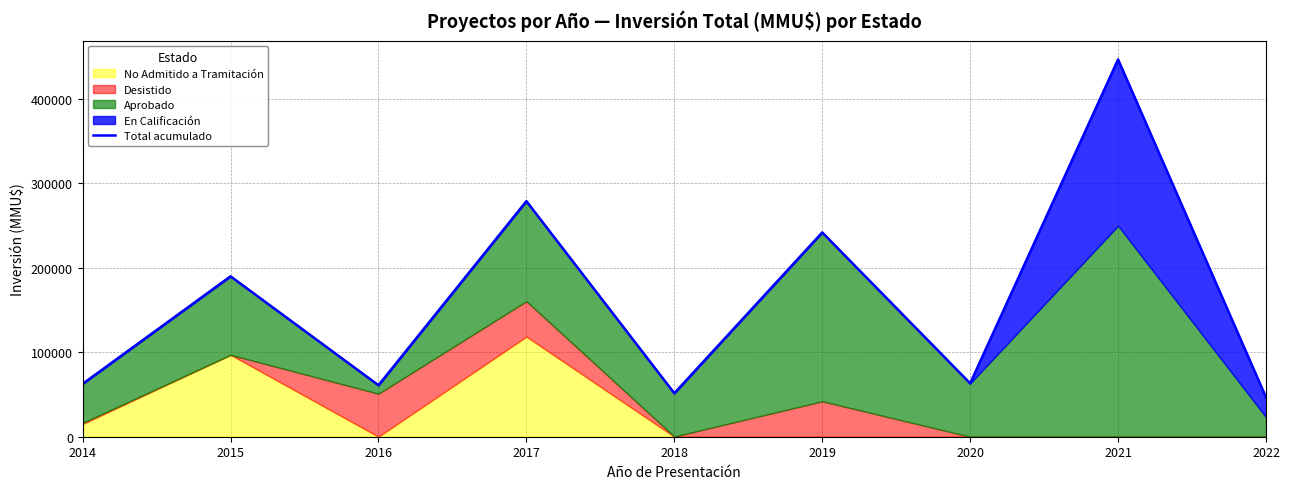

Reading right to left, list all the values displayed in this chart.

2022=46650	2021=446900	2020=63202	2019=242000	2018=51500	2017=279052	2016=61000	2015=190010	2014=62660